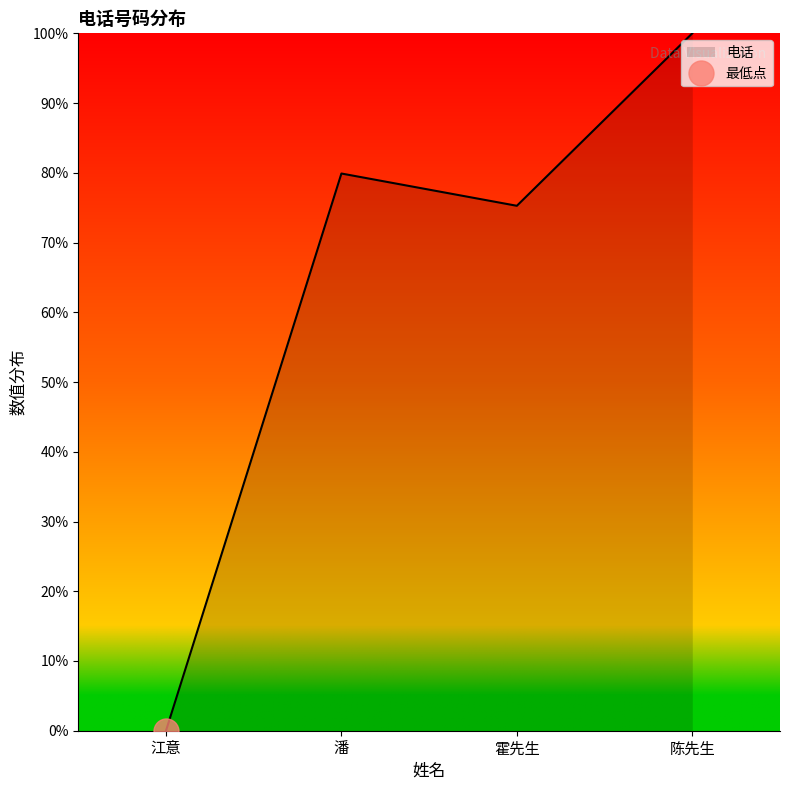

How many points are lower than both their immediate neighbors (excluding endpoints)?

1